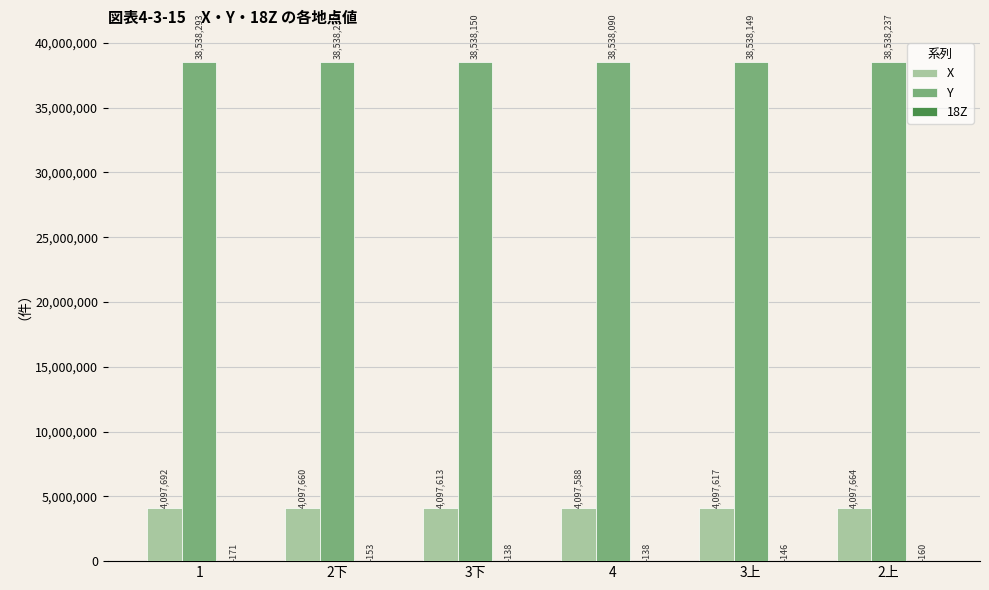

The X series shows 6342057.7 at 3上. True or false?

False